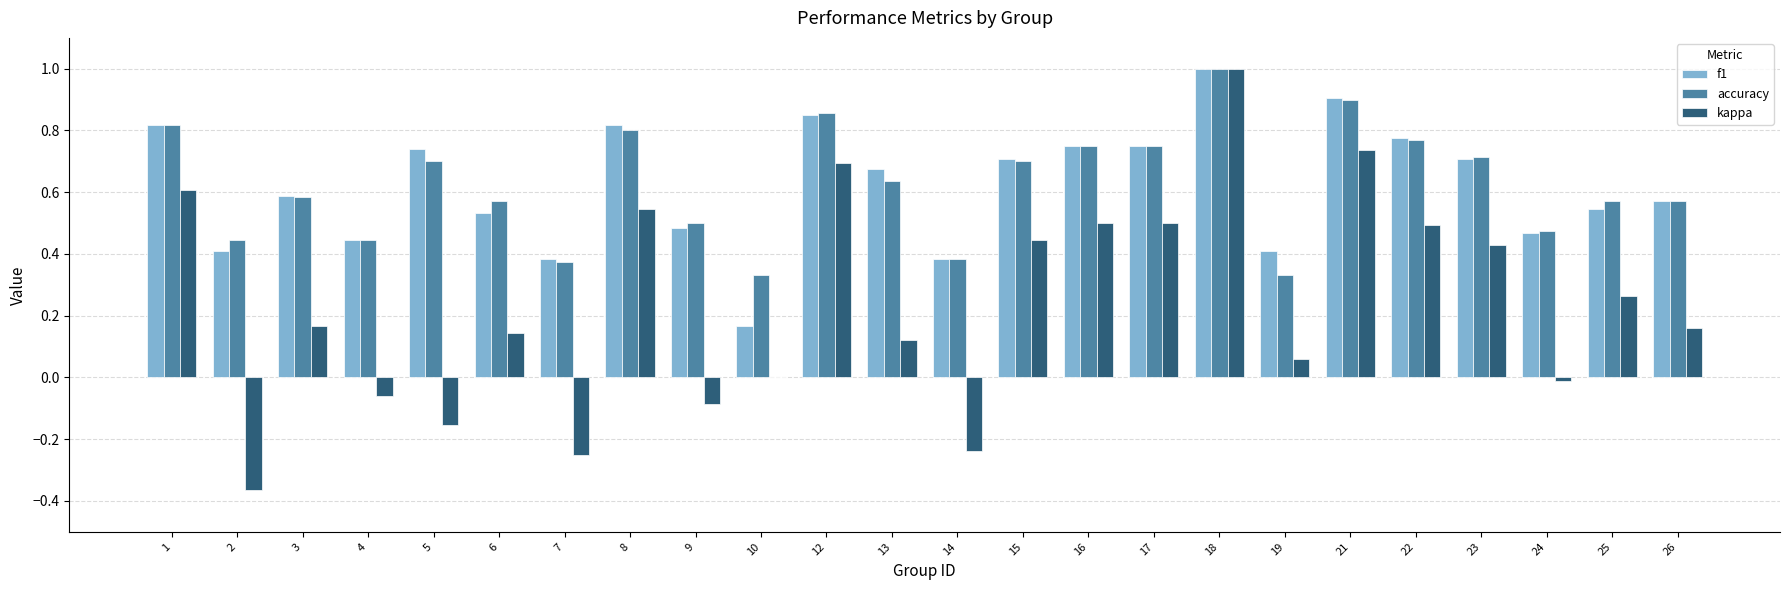

What is the sum of all kappa values?

5.7